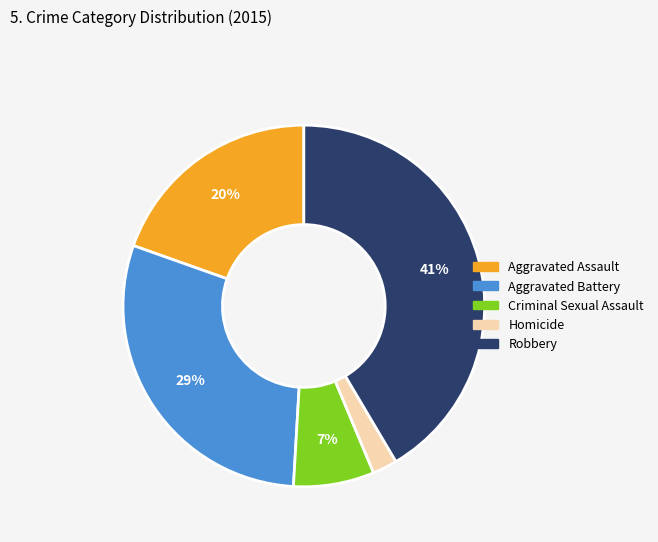

Do Robbery and Aggravated Assault together represent more than half of the pie?

Yes